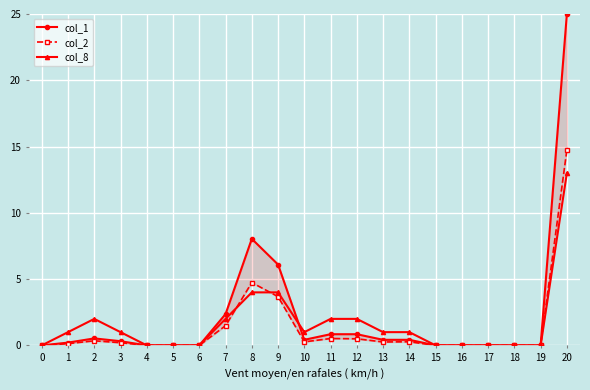

Where is the first local minimum for col_1?

10